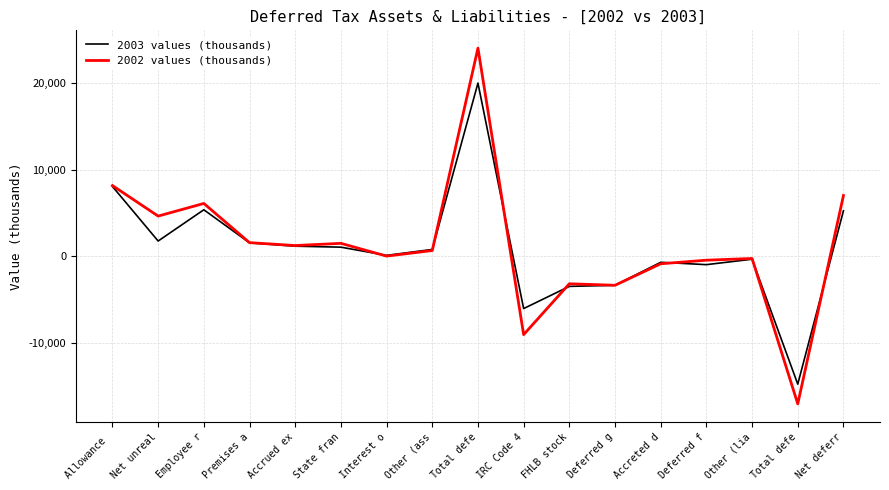

What is the label of the 14th point from the left?

Deferred f